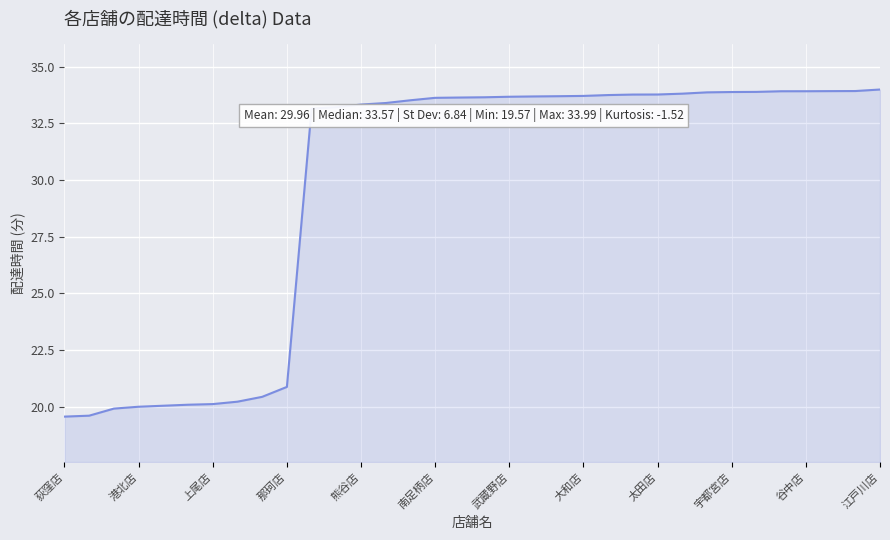

What is the maximum value shown in the chart?

34.0